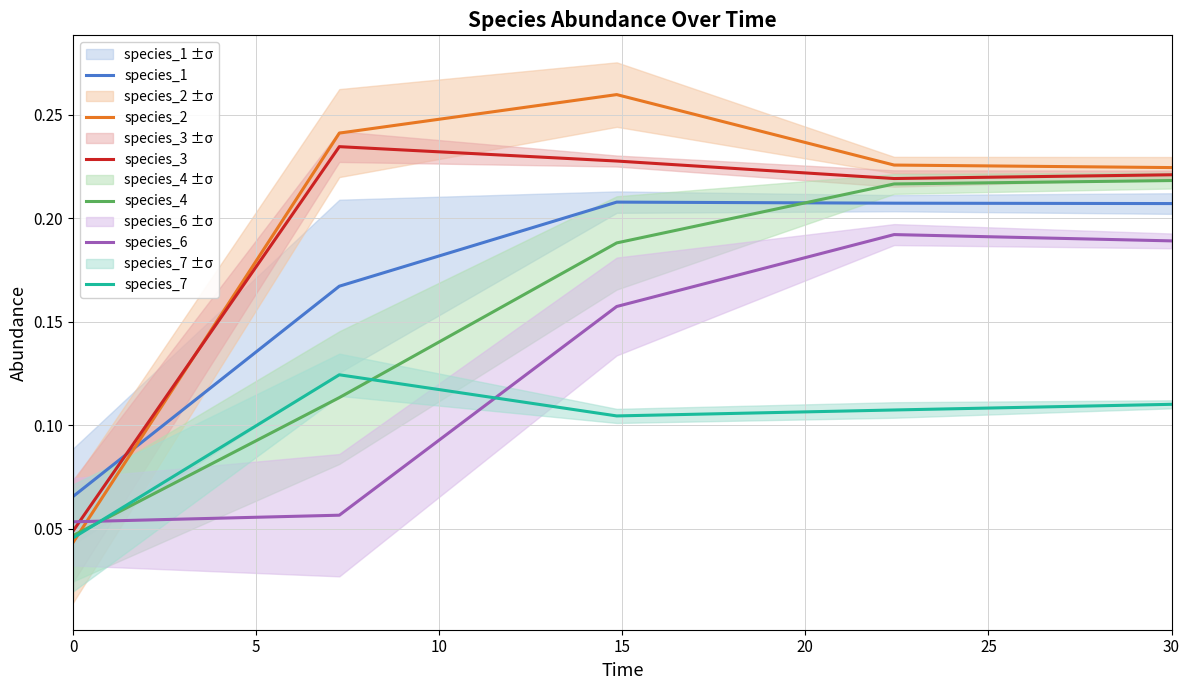

What is the value of the species_3 point at the 5th from the left?

0.2